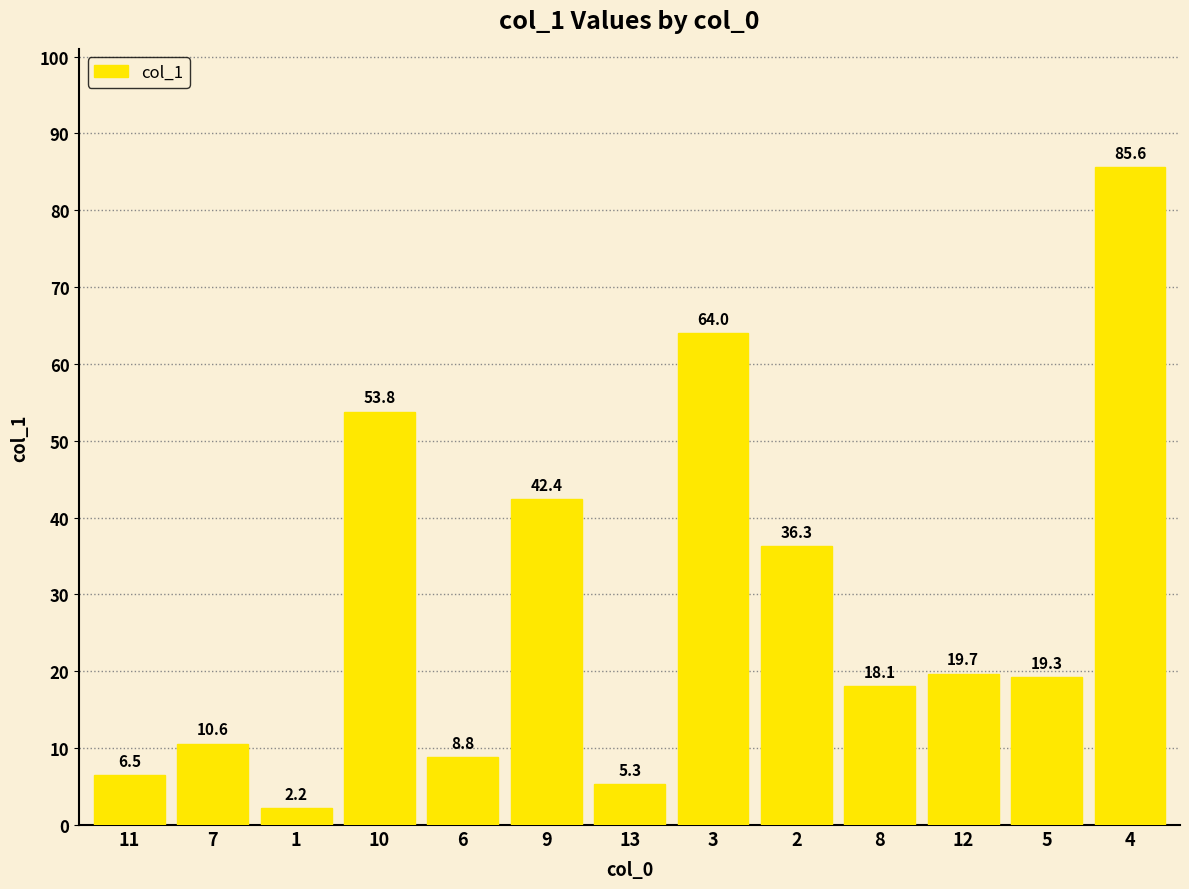

What position from the right is 2?

5